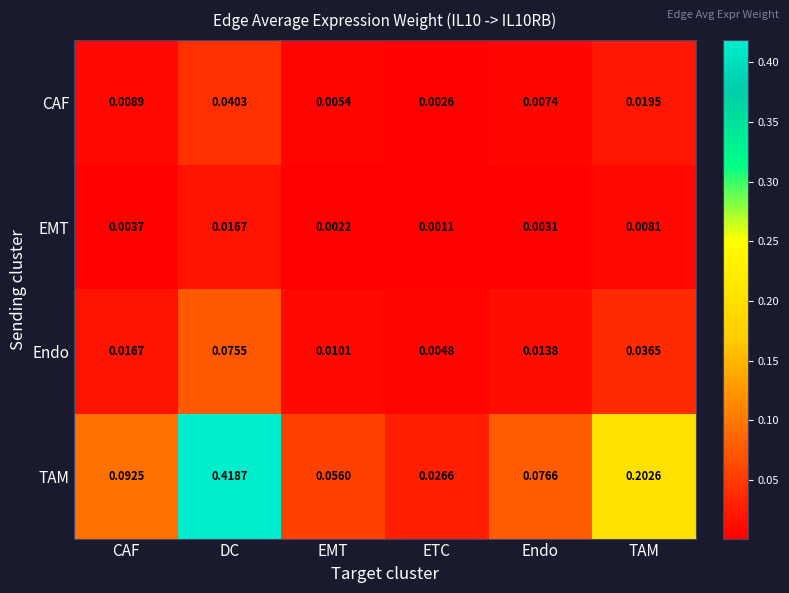

At which label is EMT closest to 0?

ETC